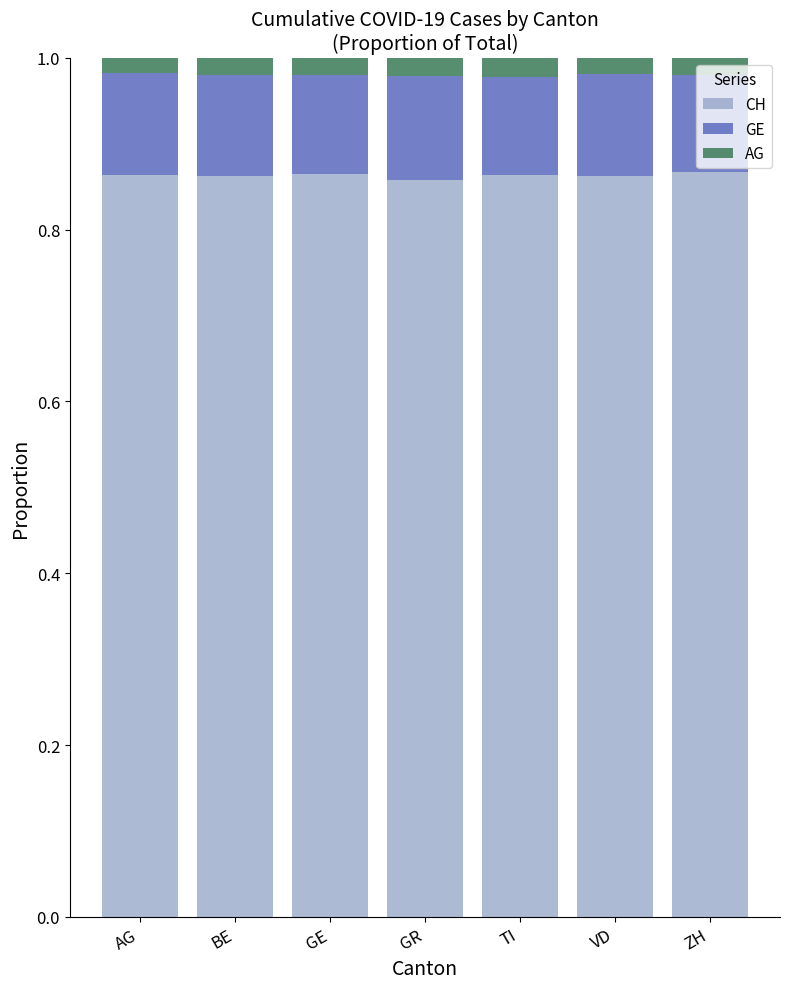

The CH series shows 1.2 at BE. True or false?

False